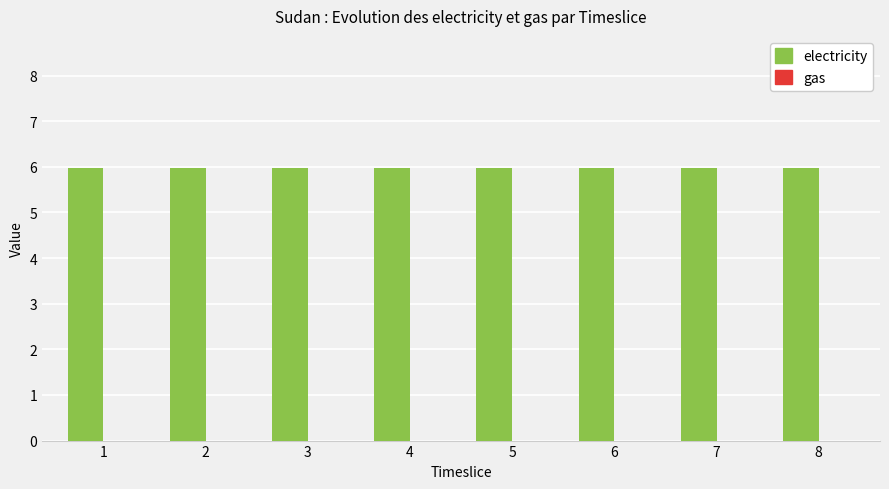

Reading left to right, list all the values displayed in this chart.

electricity: 6.0	6.0	6.0	6.0	6.0	6.0	6.0	6.0
gas: 0.0	0.0	0.0	0.0	0.0	0.0	0.0	0.0